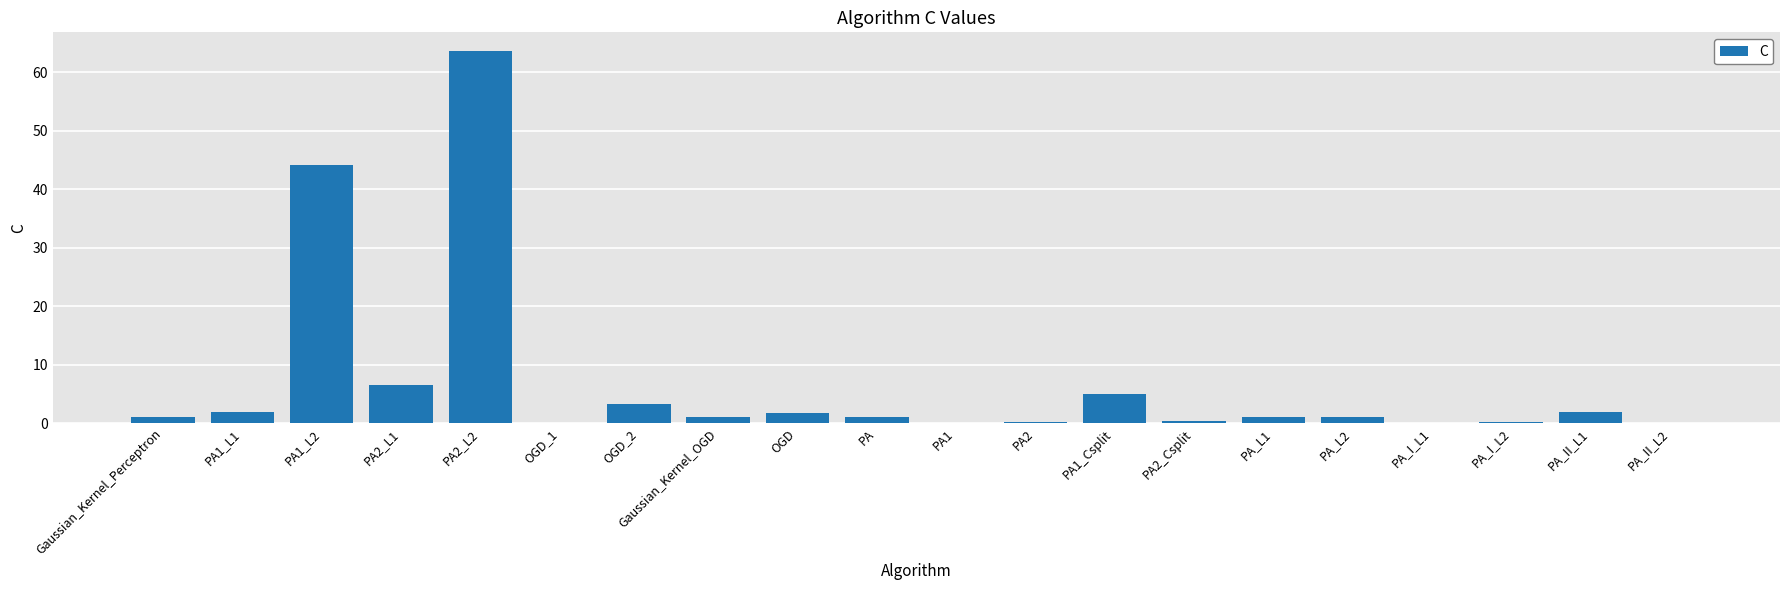

Is it true that the value at PA2_L1 is 6.6?

True